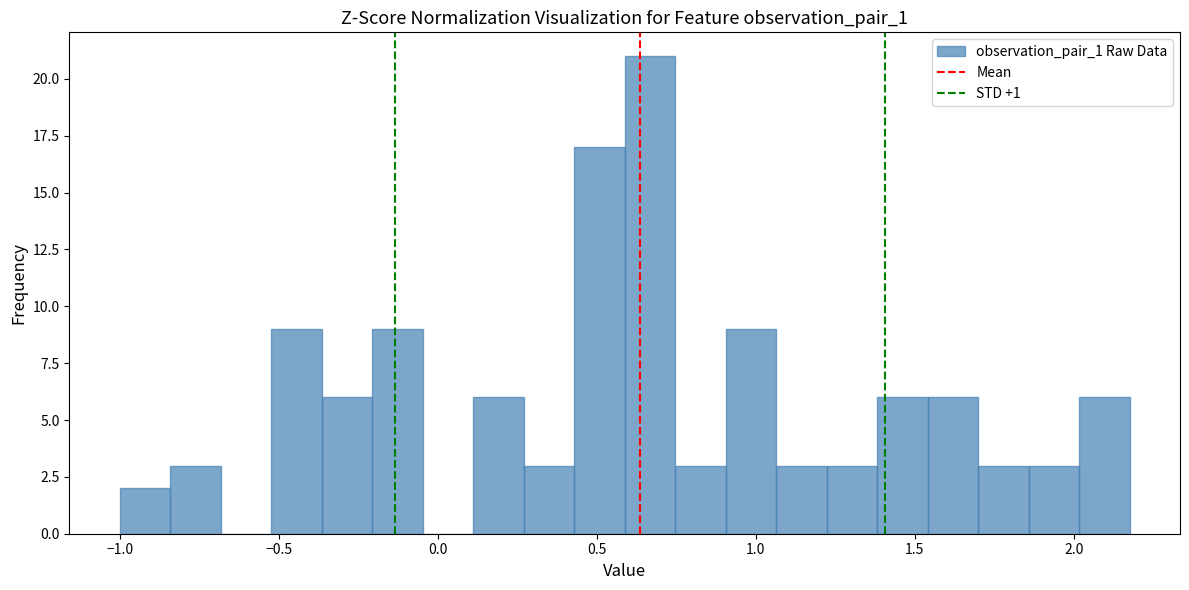

Read against the x-axis, roughly where is the centre of the tallest bar?

0.65